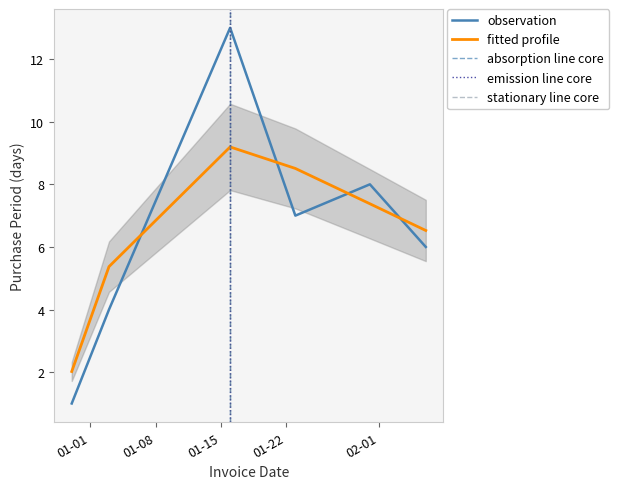

At which label does the data first exceed 7?

2017-01-16